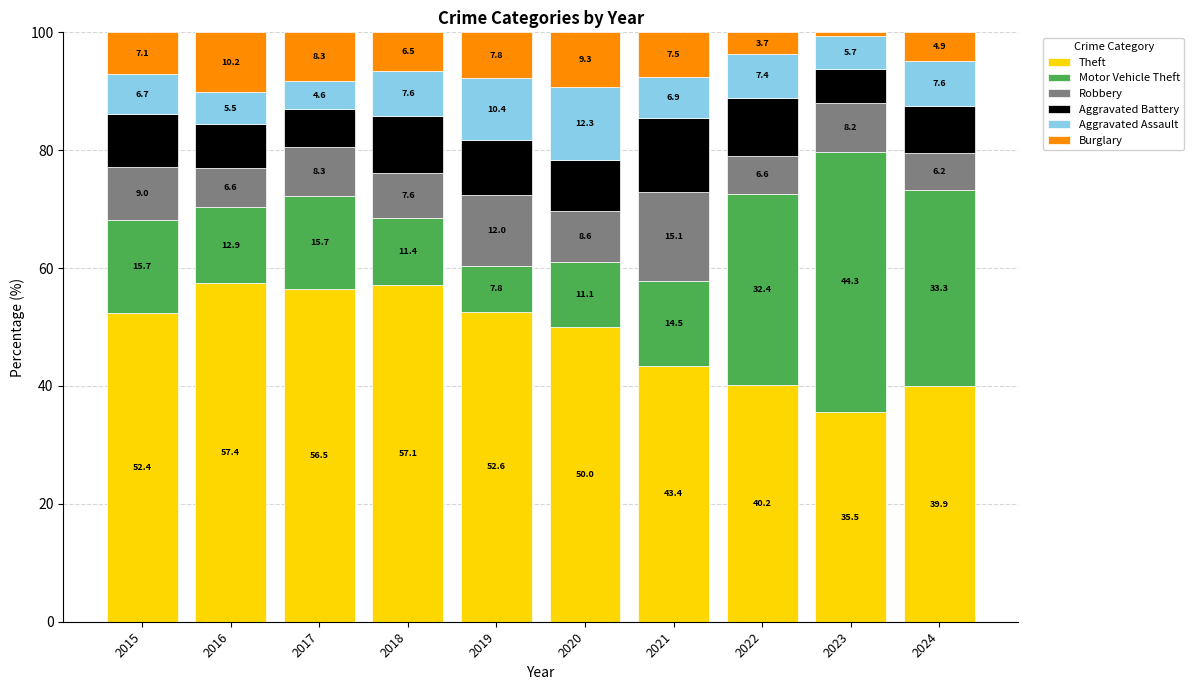

What is the minimum value for Theft?

35.5